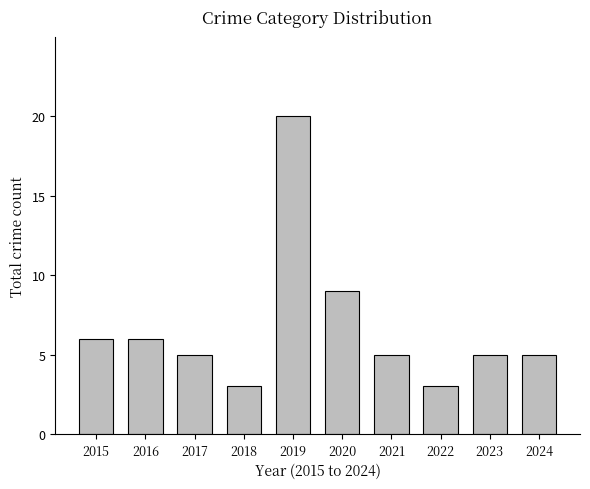

What is the difference between the maximum and second lowest values?

17